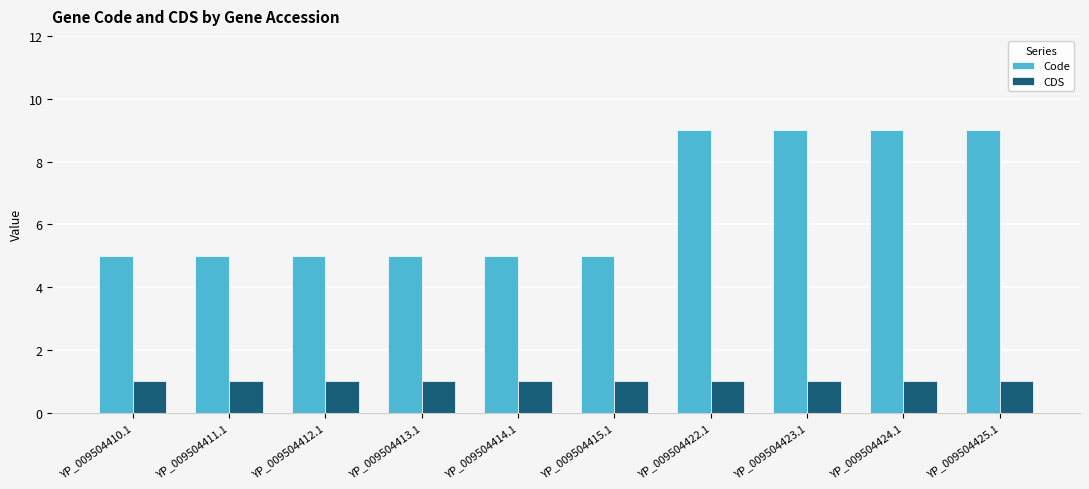

Reading left to right, what are all the values shown in this chart?

Code: YP_009504410.1=5	YP_009504411.1=5	YP_009504412.1=5	YP_009504413.1=5	YP_009504414.1=5	YP_009504415.1=5	YP_009504422.1=9	YP_009504423.1=9	YP_009504424.1=9	YP_009504425.1=9
CDS: YP_009504410.1=1	YP_009504411.1=1	YP_009504412.1=1	YP_009504413.1=1	YP_009504414.1=1	YP_009504415.1=1	YP_009504422.1=1	YP_009504423.1=1	YP_009504424.1=1	YP_009504425.1=1